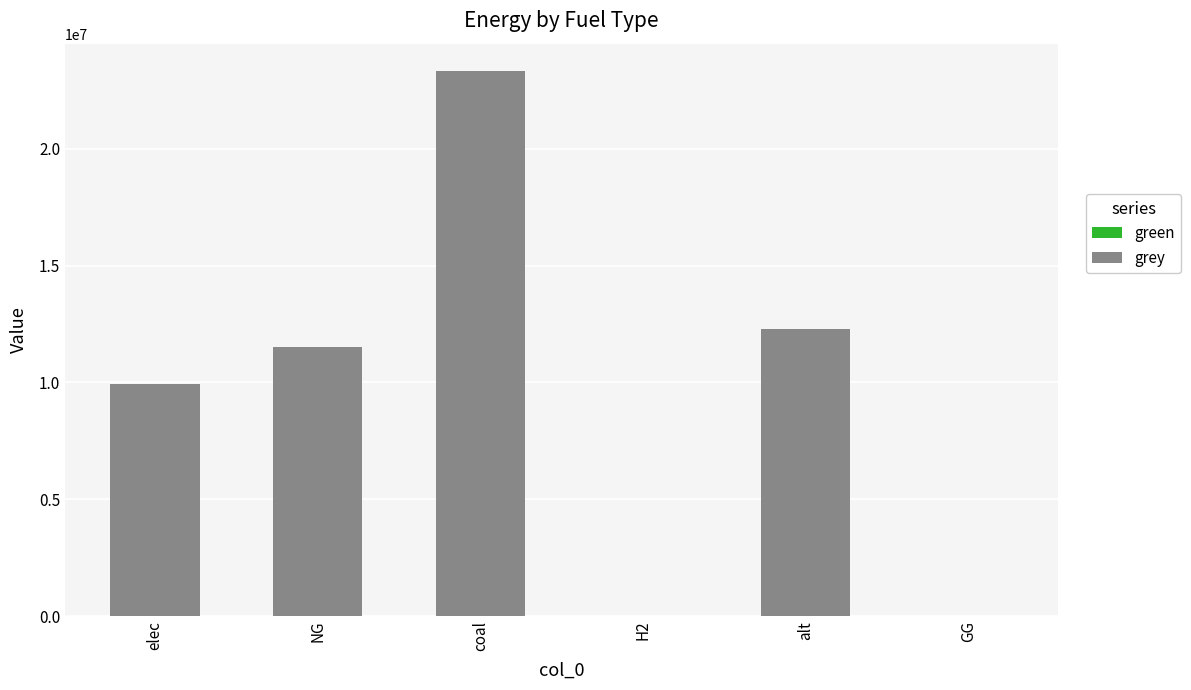

True or false: the data shows 3886815.8 at elec.

False